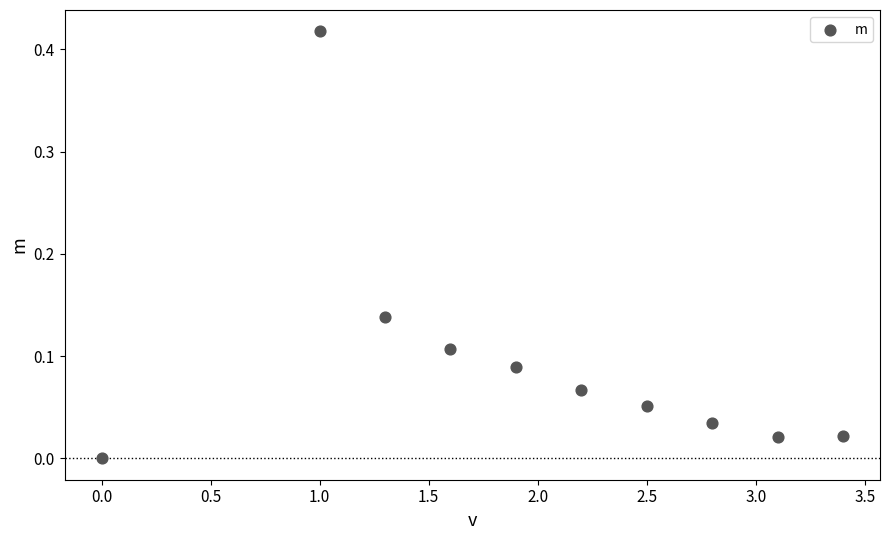

What is the average X value?

2.0